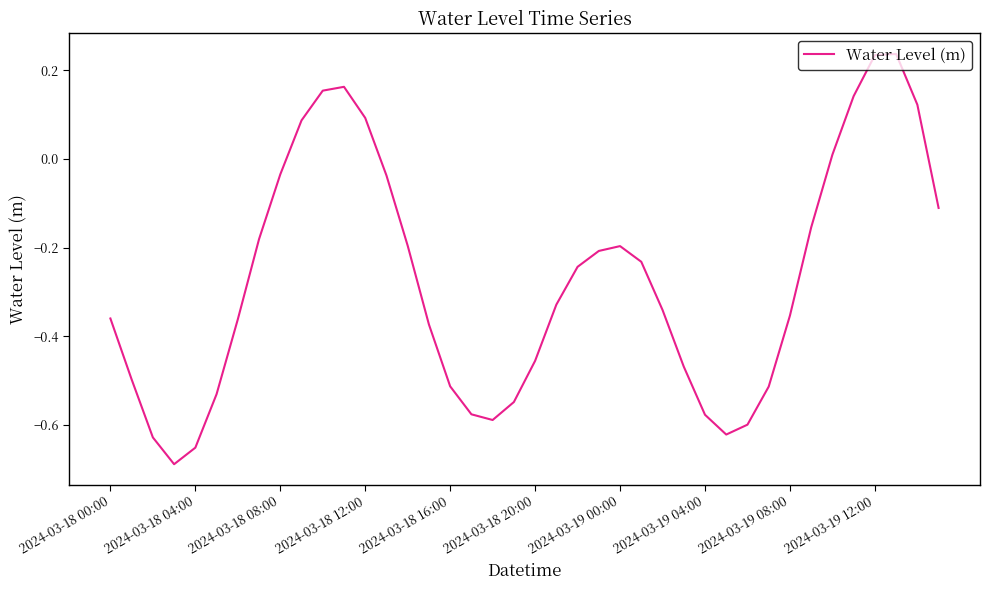

What is the value of the 39th point from the left?

0.1